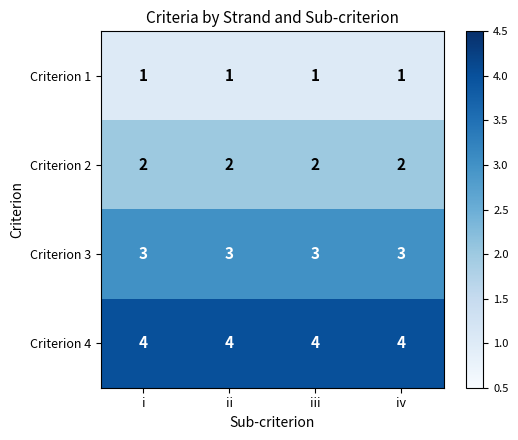

What is the spread (max minus min) of values at ii?

3